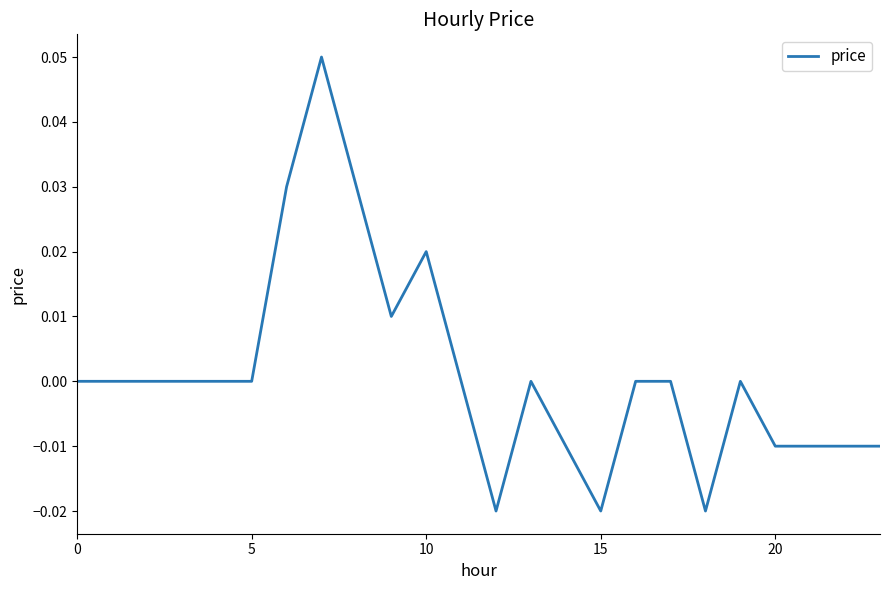

What is the greatest value displayed?

0.1